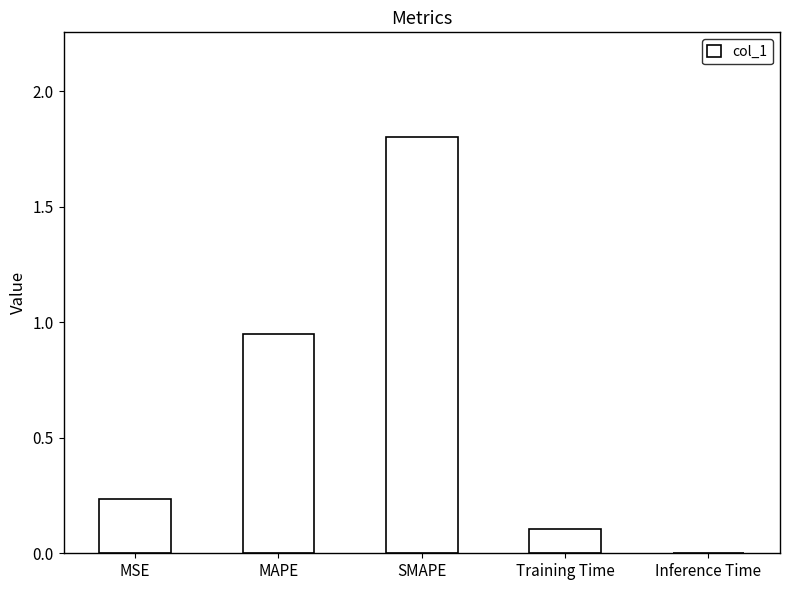

Are the bars horizontal?

No